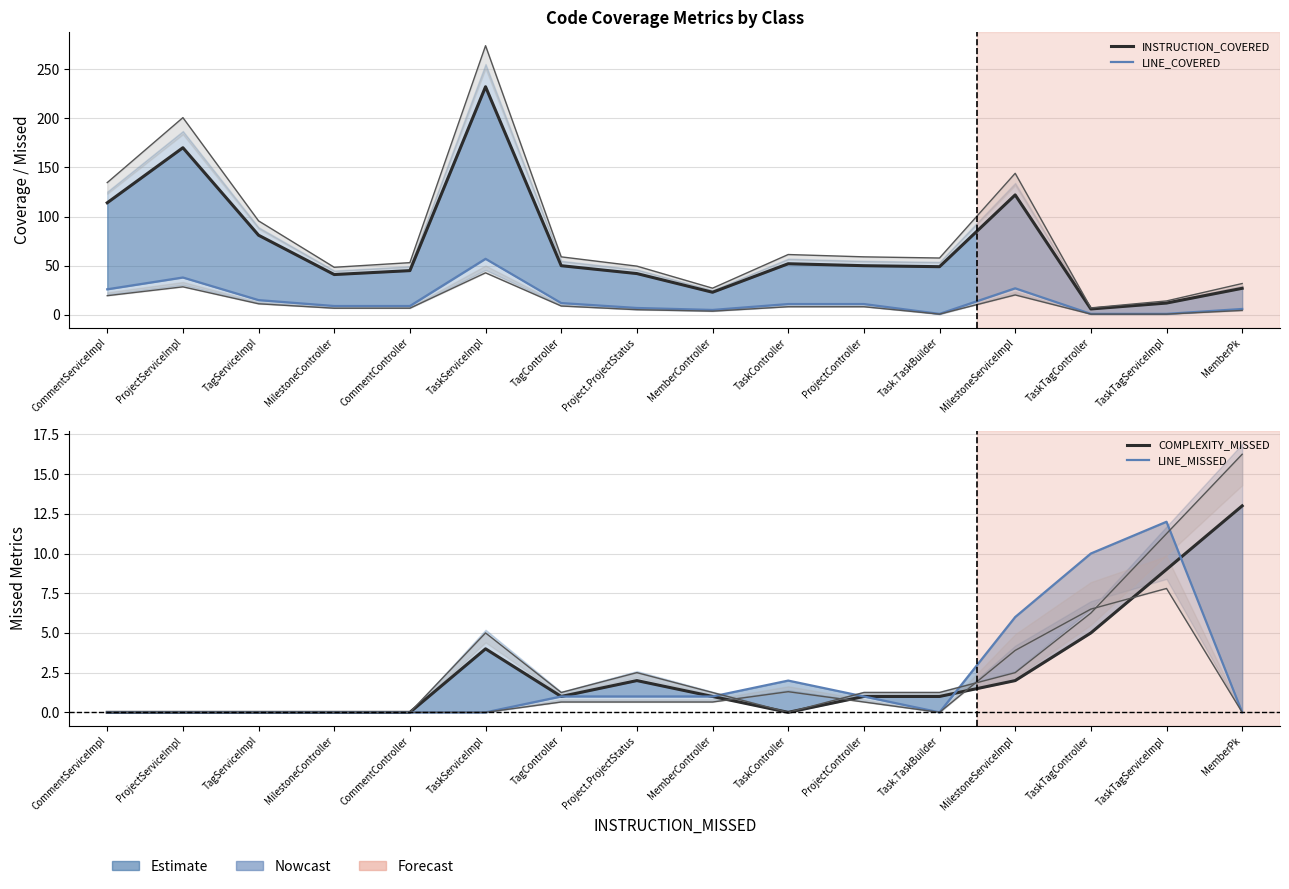

At TaskTagServiceImpl, list the series in order from largest to smallest.

INSTRUCTION_COVERED, LINE_MISSED, COMPLEXITY_MISSED, LINE_COVERED